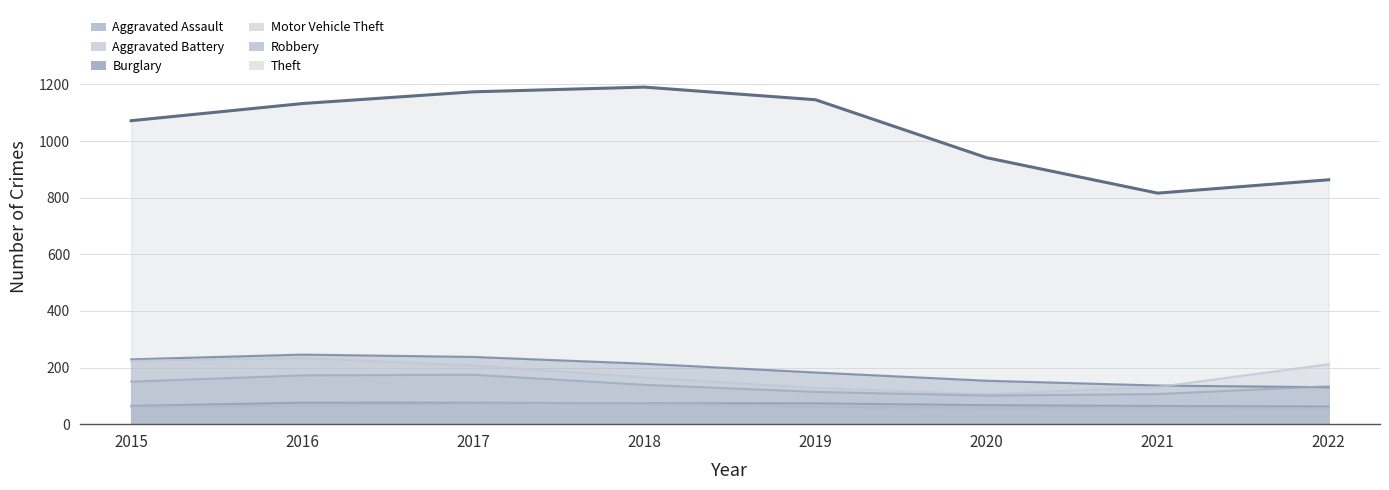

Where does the Motor Vehicle Theft series first go above 208?

2015